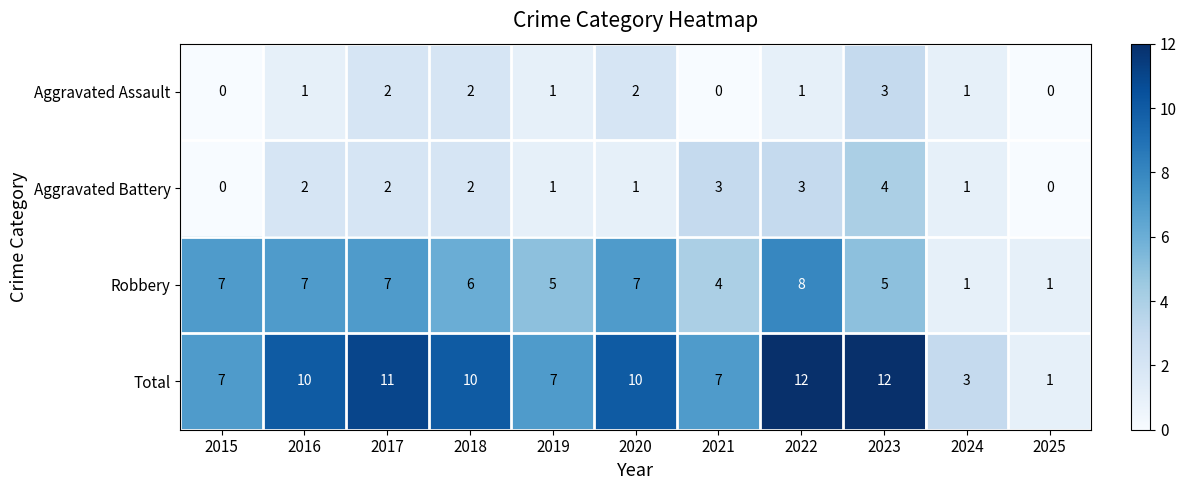

At which label does Aggravated Battery reach its peak?

2023